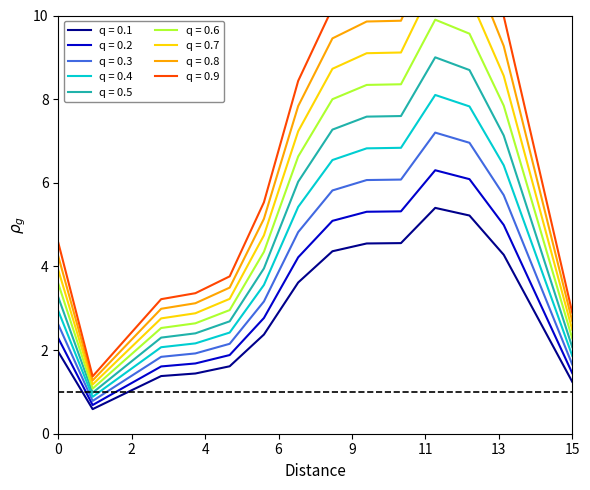

How many categories are shown in the chart?

16